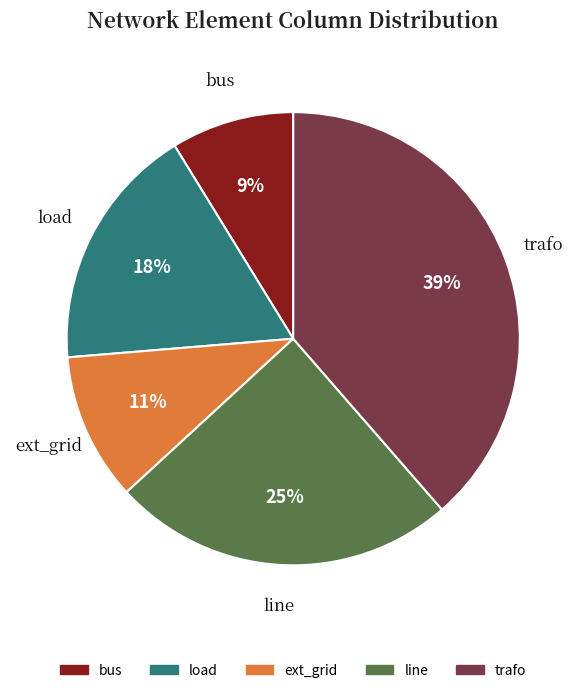

Which category has the biggest portion of the pie?

trafo